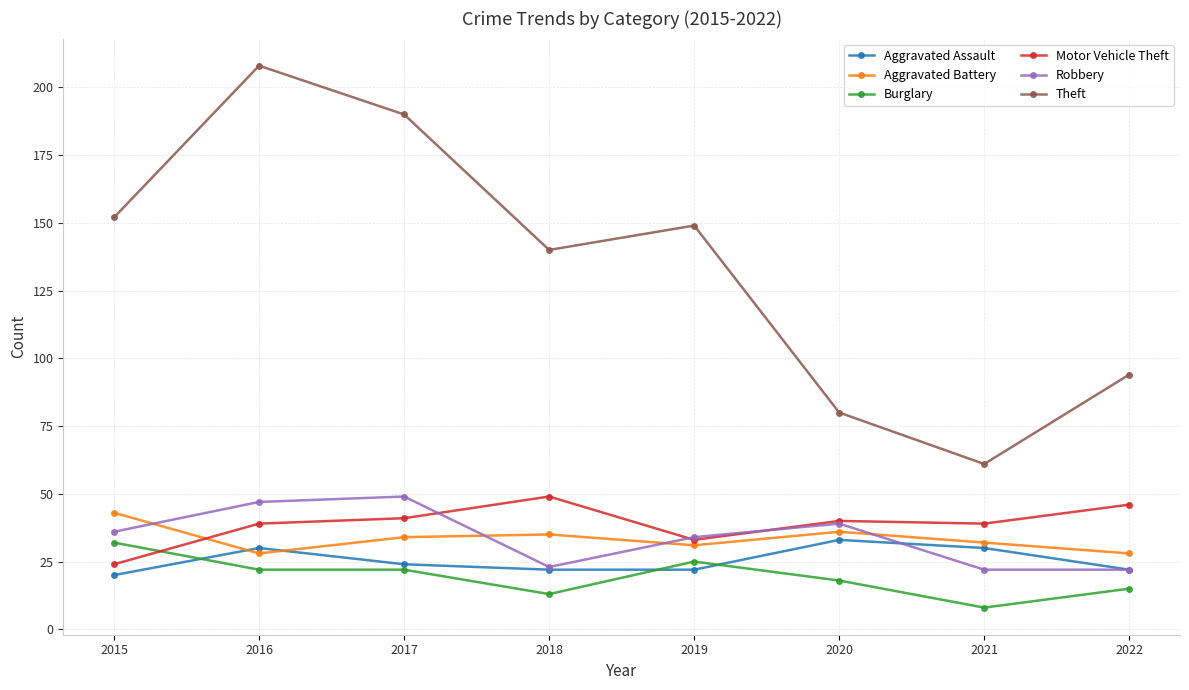

Is this an area chart (filled region under the line)?

No